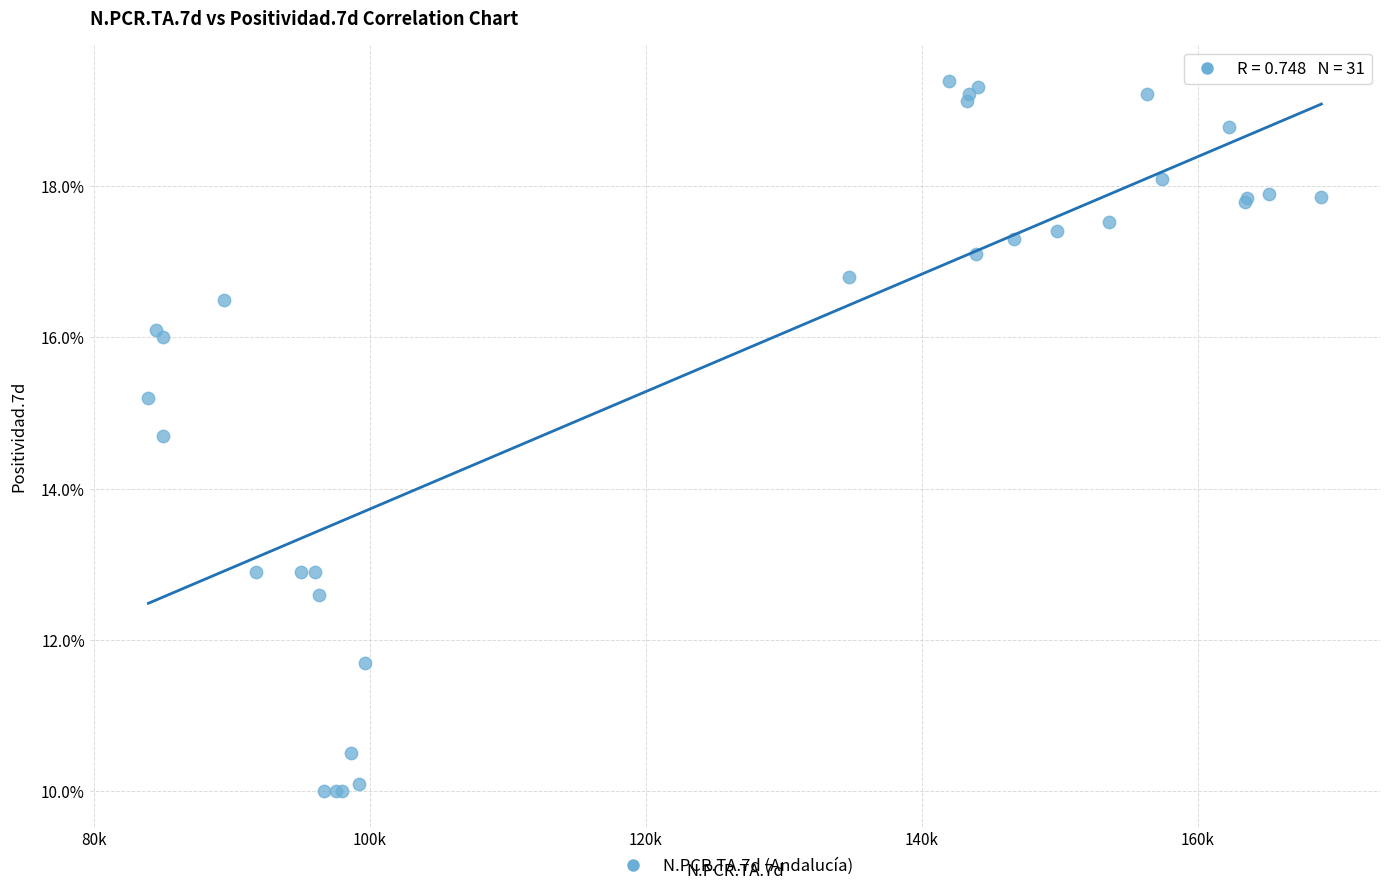

What Y value in the scatter plot is closest to 14?

14.7